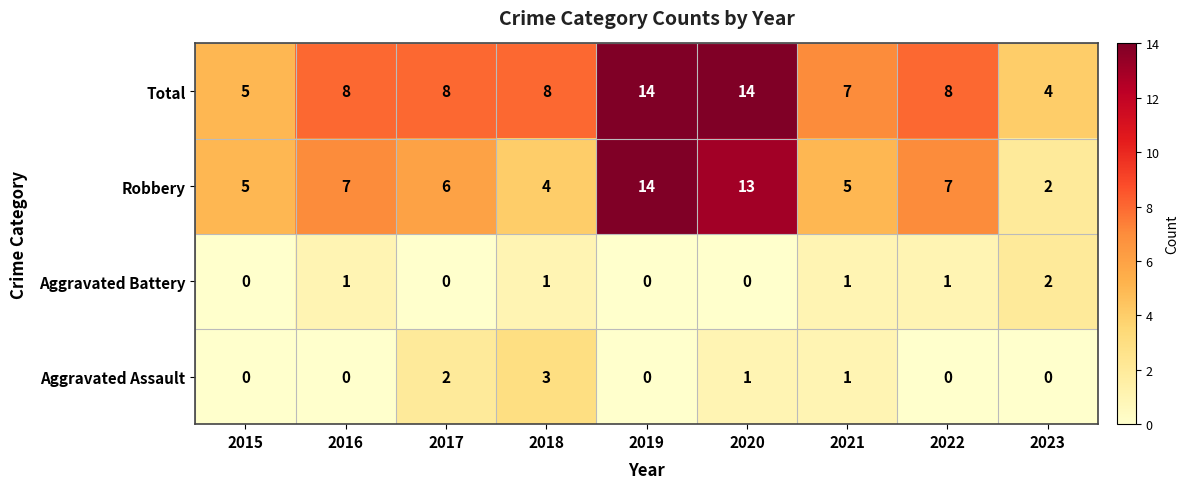

Which series has the largest total across all categories?

Total